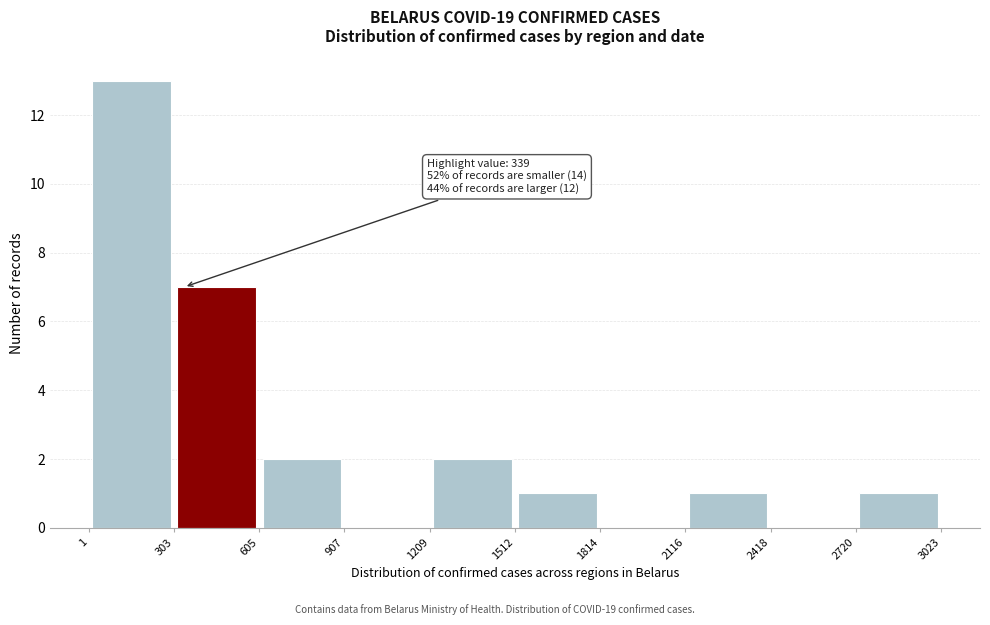

Over which range of the x-axis is the bar tallest?

1 to 303